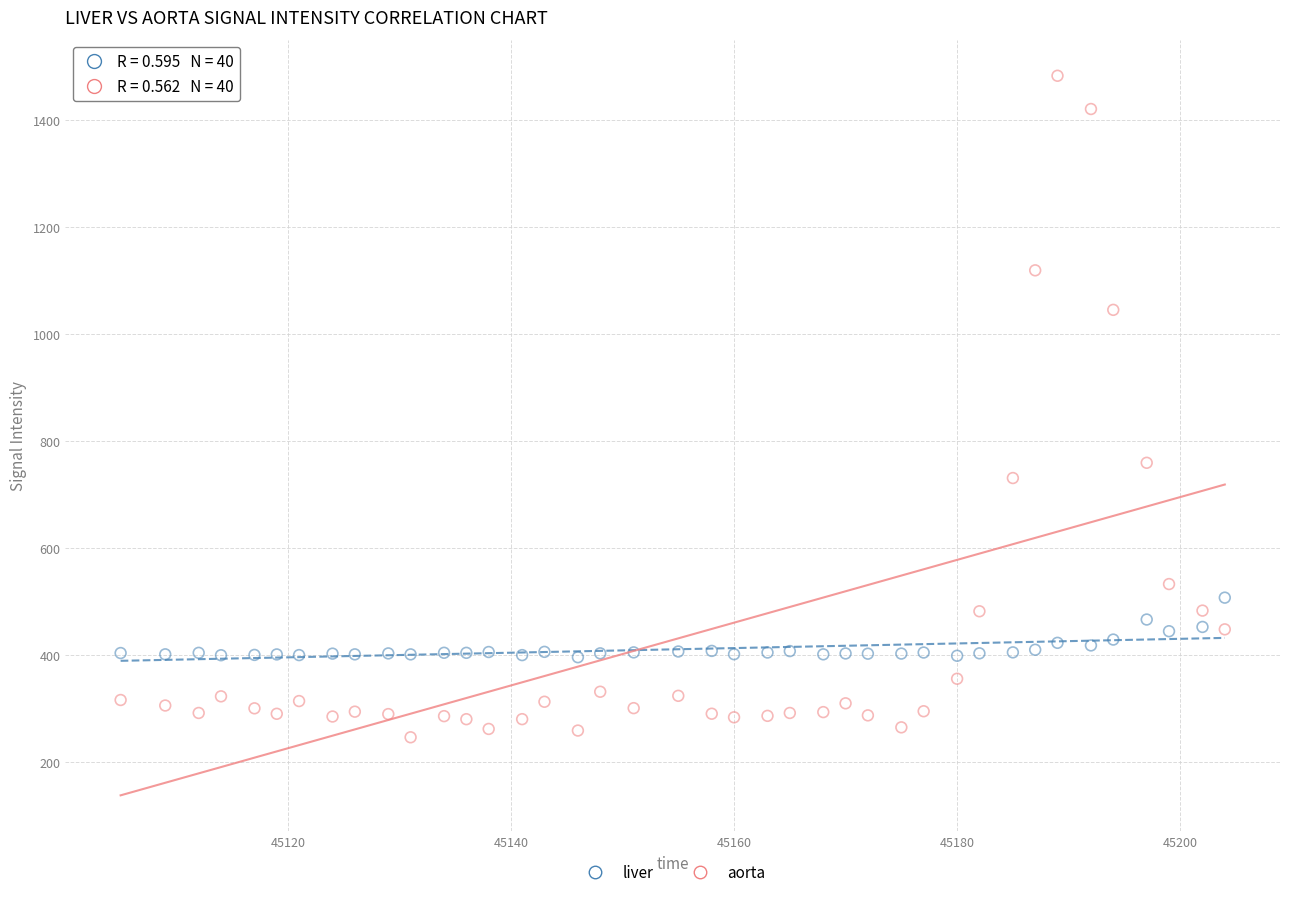

In the aorta series, what Y value is closest to 865?

759.8